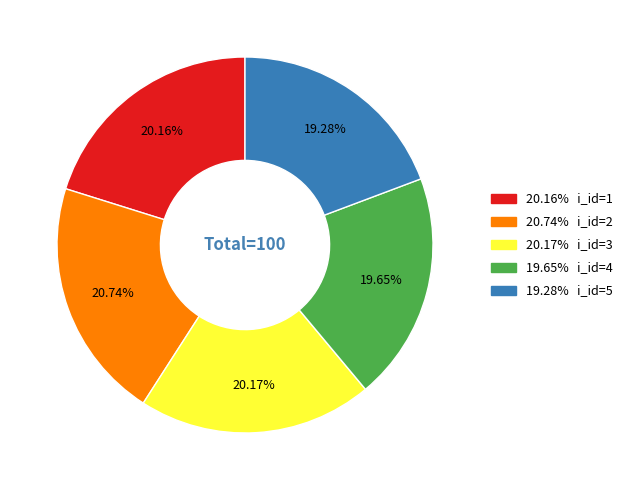

Is there any slice that represents more than half of the pie?

No